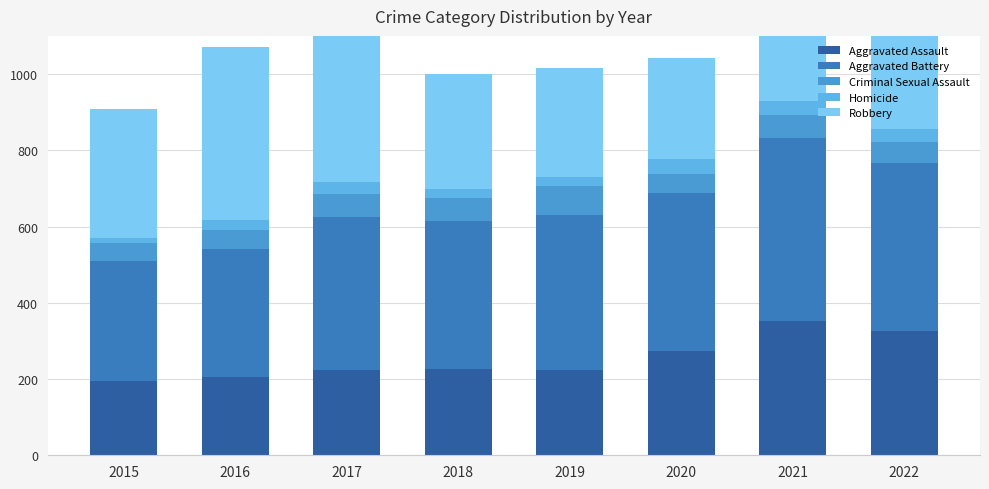

What is the value of the Aggravated Battery bar at the 1st from the left?

316